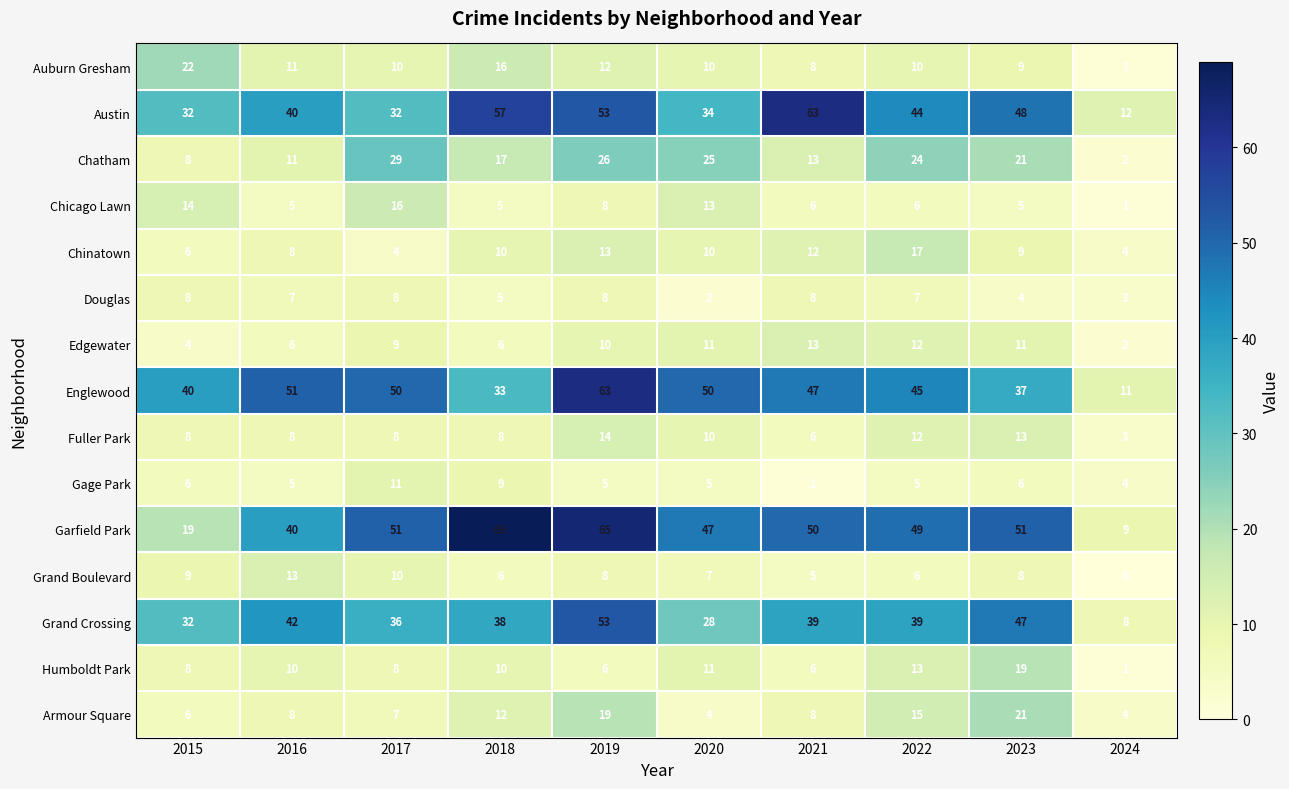

The value of Auburn Gresham at 2016 is 11. True or false?

True